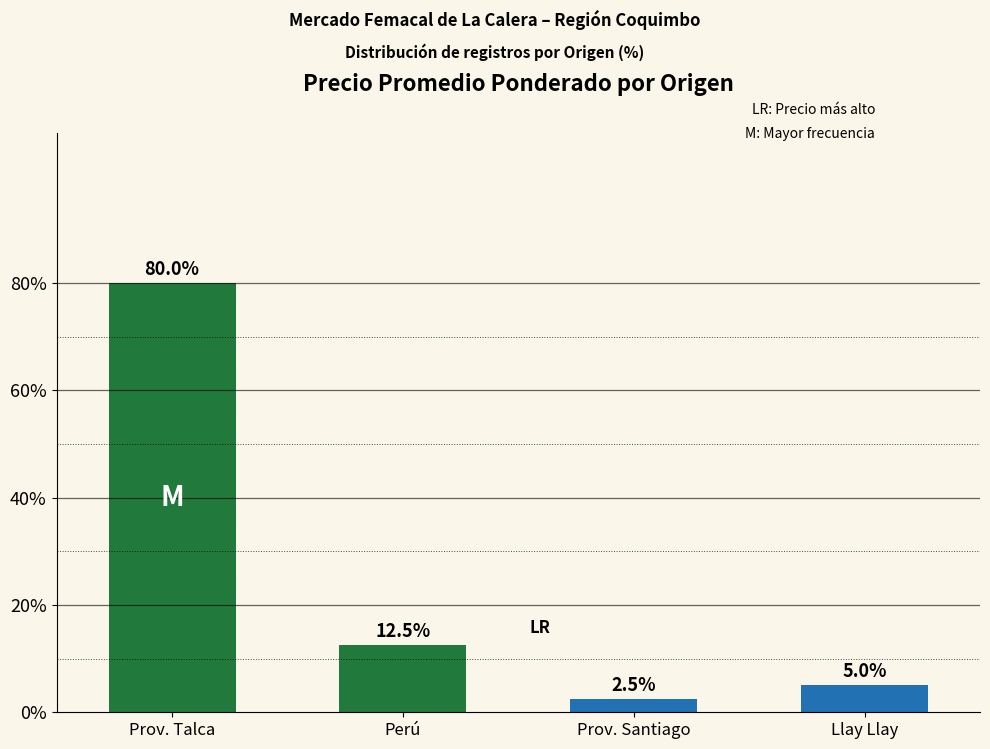

What is the greatest value displayed?

80.0